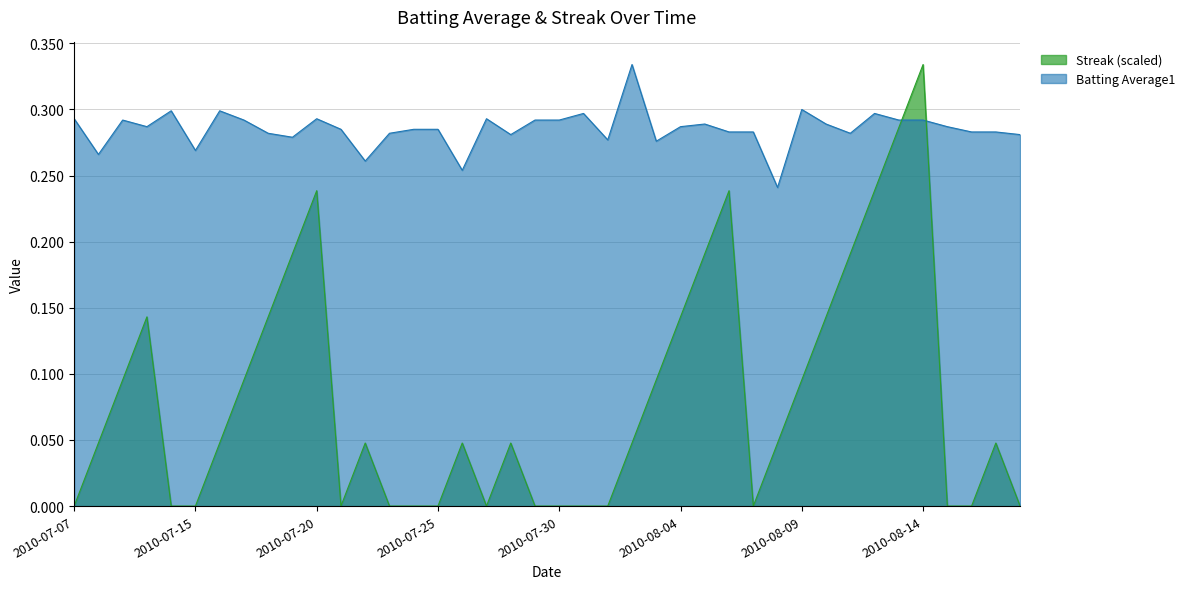

Is the value of Batting Average1 at 2010-07-31 greater than the value of Streak at 2010-08-04?

Yes